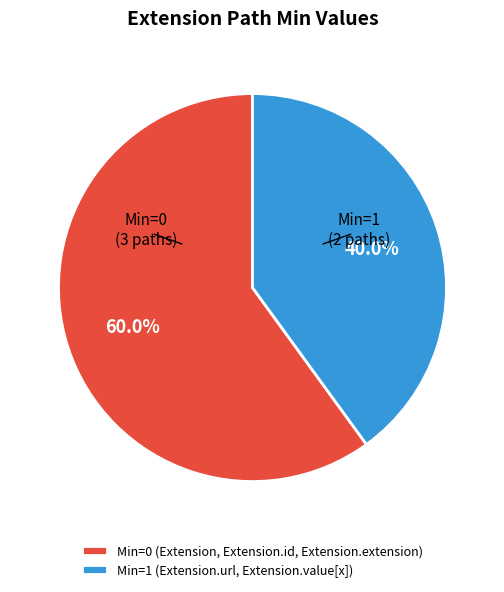

To the nearest percent, what is the average slice percentage?

50%